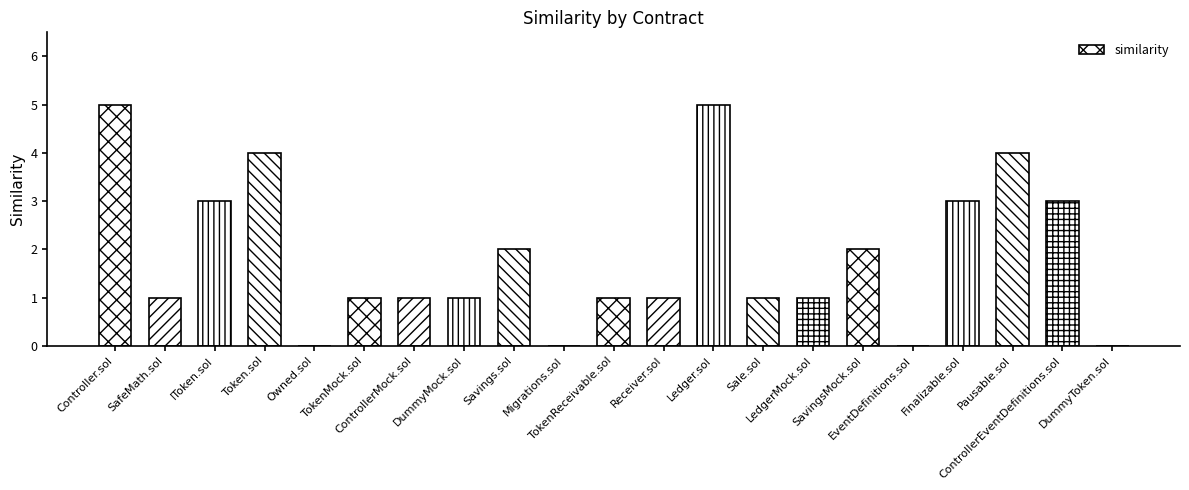

The chart shows a value of 3 at SavingsMock.sol. True or false?

False